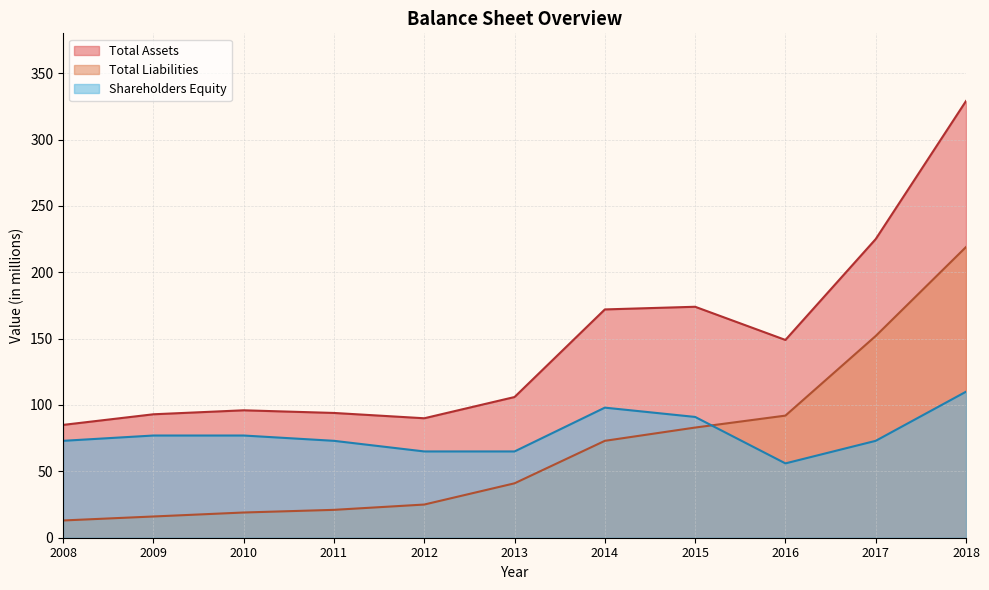

The value of Shareholders Equity at 2017 is 73. True or false?

True